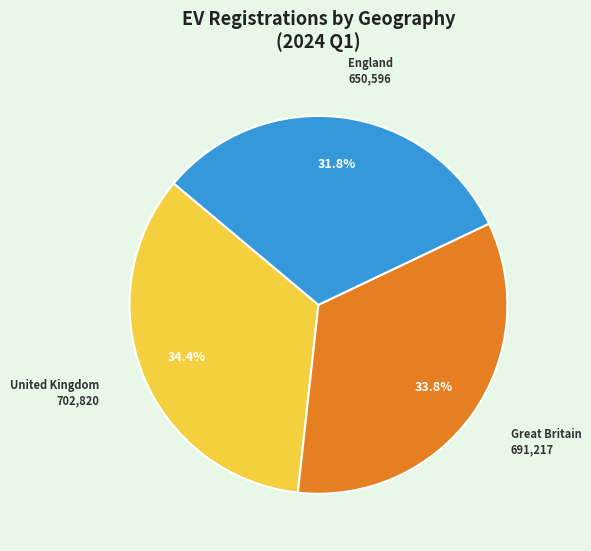

Count the number of slices in the pie.

3